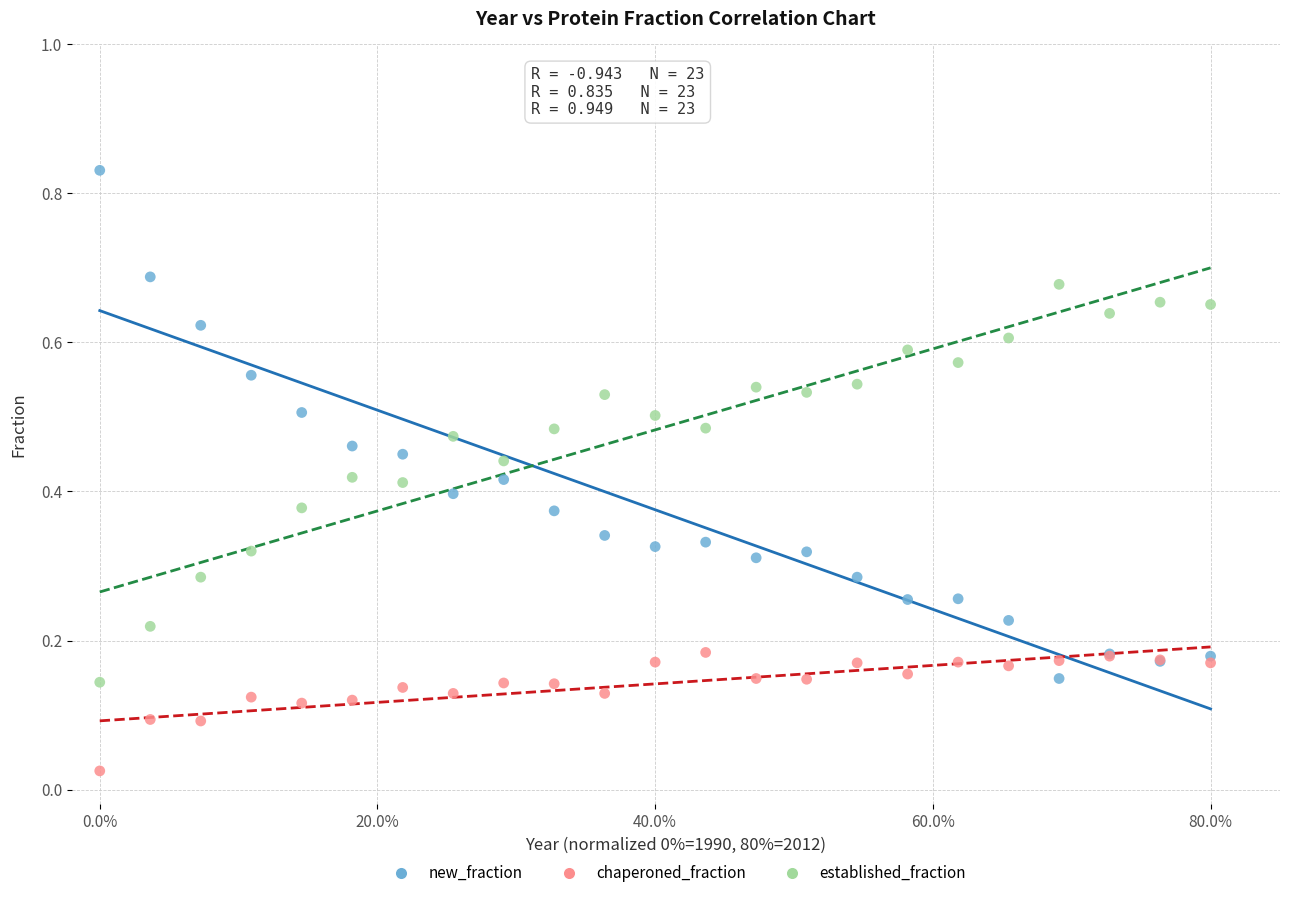

What are all the series names shown in the legend?

new_fraction, chaperoned_fraction, established_fraction